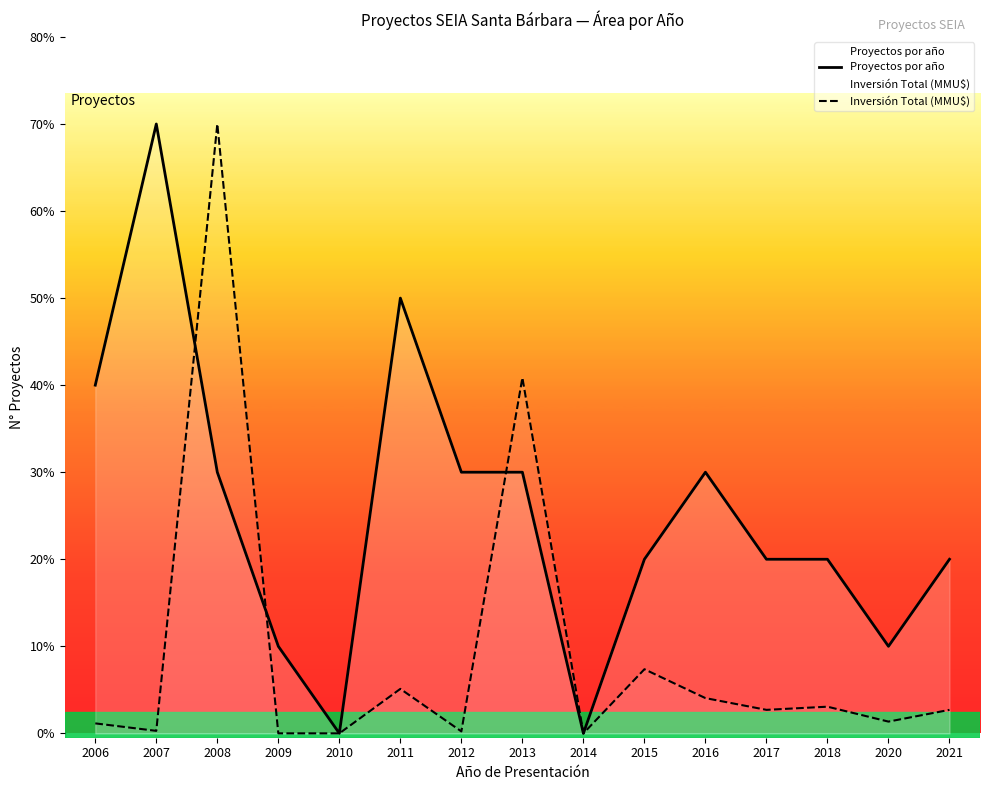

Is the value of Proyectos por año at 2016 greater than the value of Inversión Total (MMU$) at 2014?

Yes